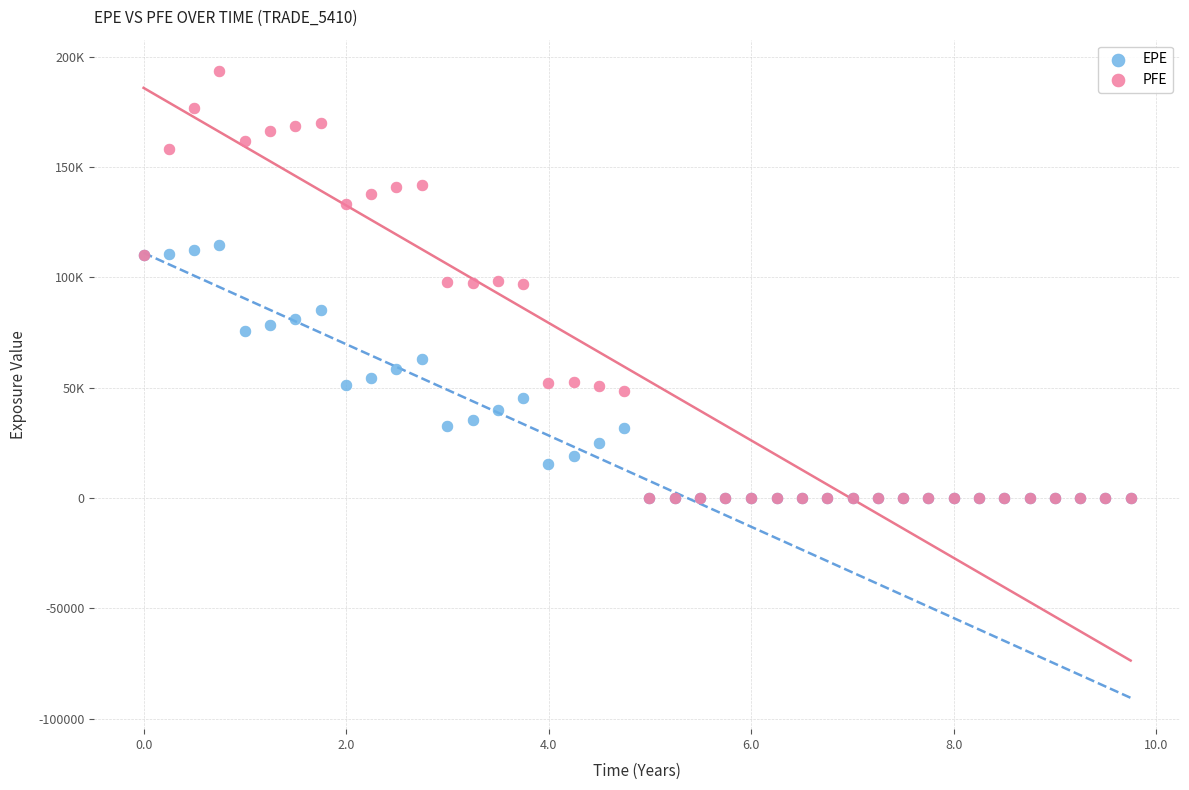

What are all the series names shown in the legend?

EPE, PFE